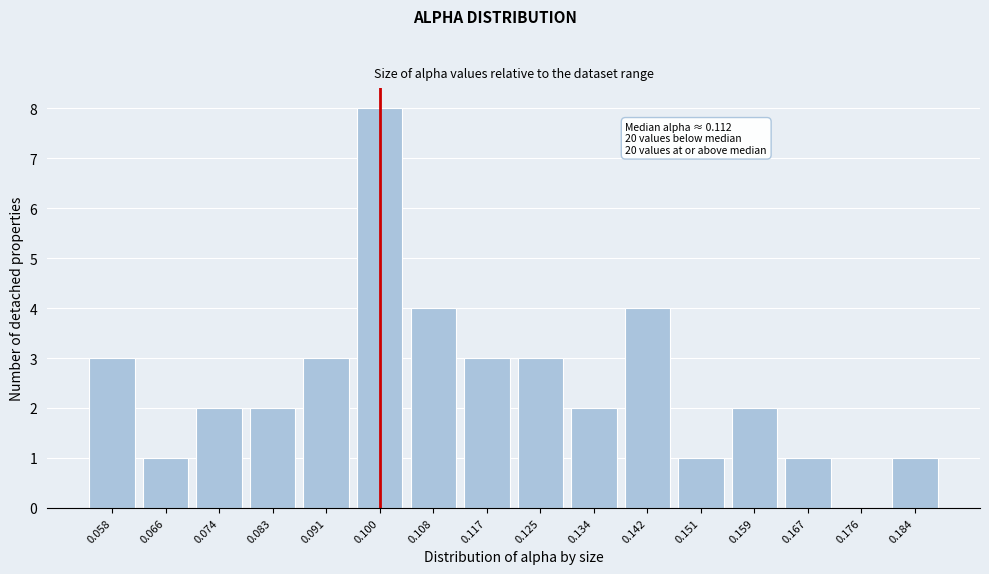

Reading right to left, list all the values displayed in this chart.

0.184=1	0.176=0	0.167=1	0.159=2	0.151=1	0.142=4	0.134=2	0.125=3	0.117=3	0.108=4	0.100=8	0.091=3	0.083=2	0.074=2	0.066=1	0.058=3